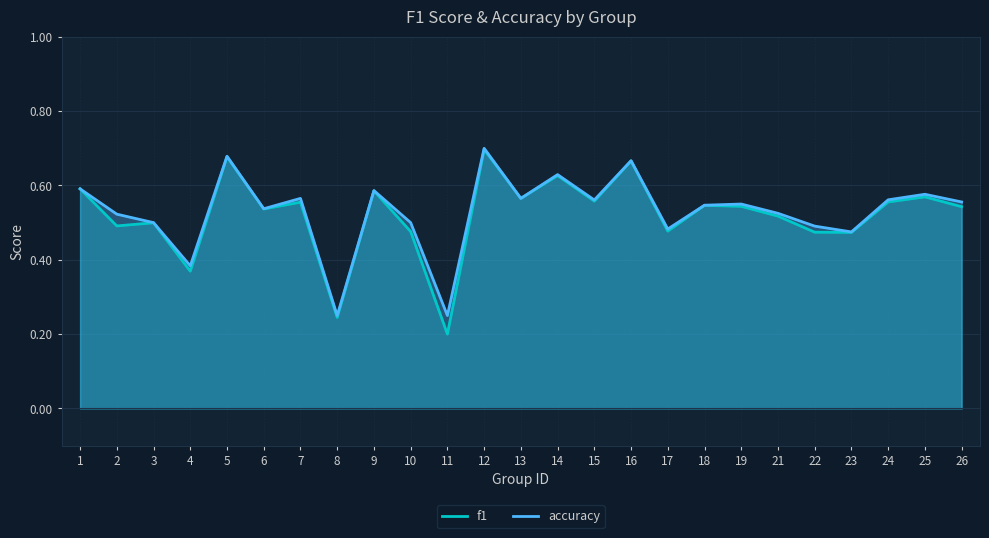

List the series in order of their peak value, lowest first.

f1, accuracy